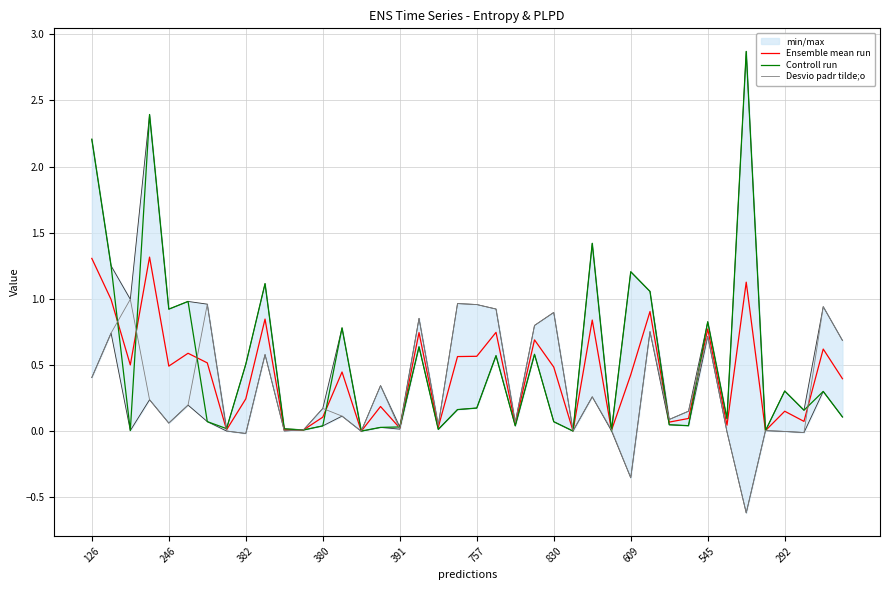

What is the lowest value of the Desvio padr tilde;o series?

-0.6